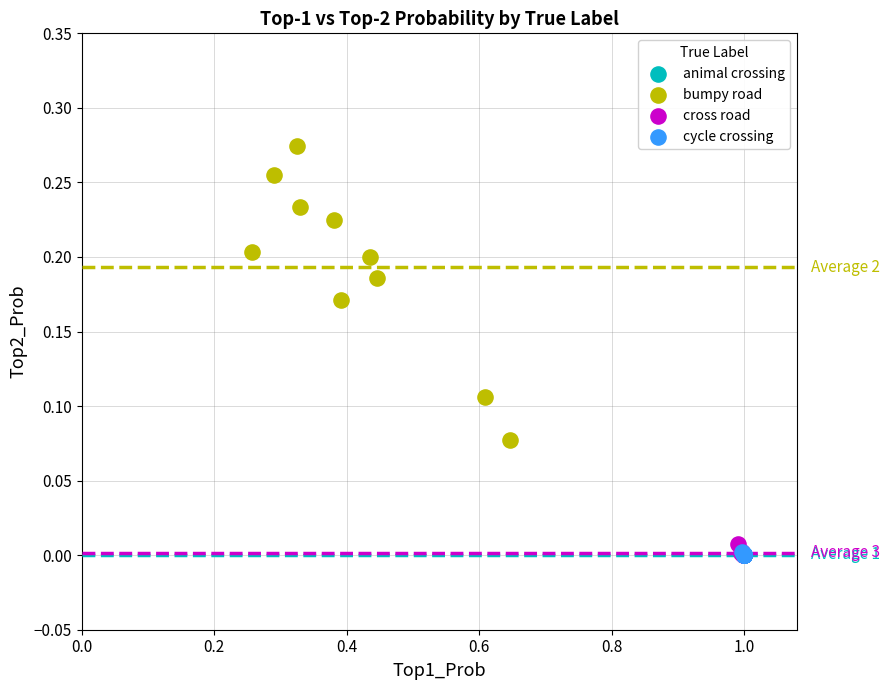

Which series has the largest Y range (max minus min)?

bumpy road